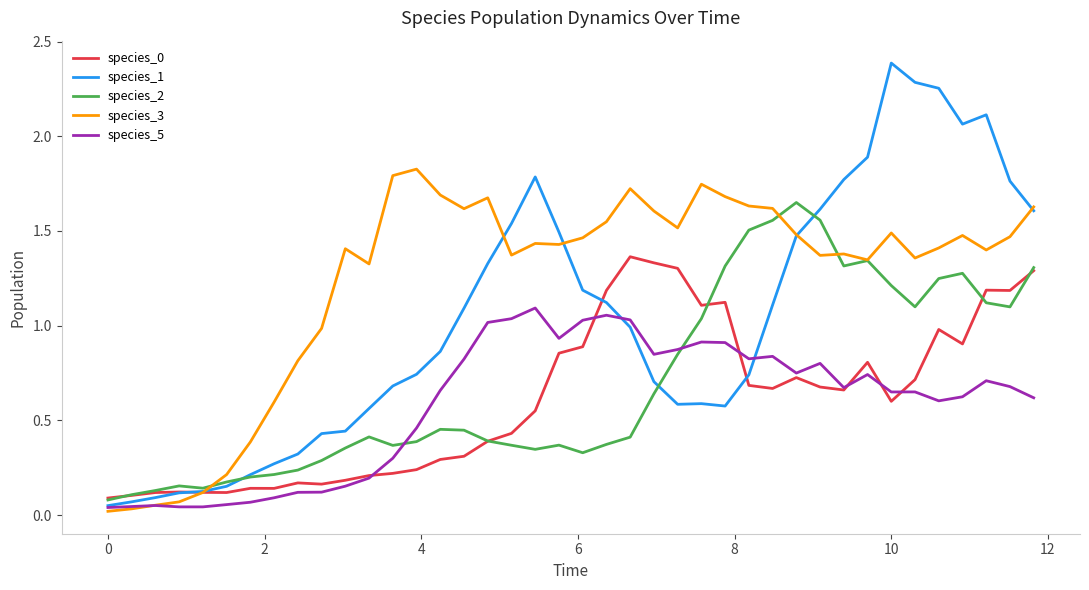

What is the greatest value displayed?

2.4